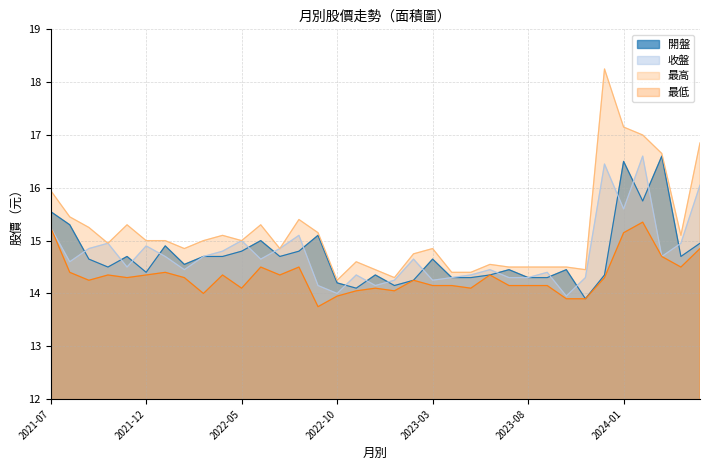

Read the 最低 value at 2022-11.

14.1